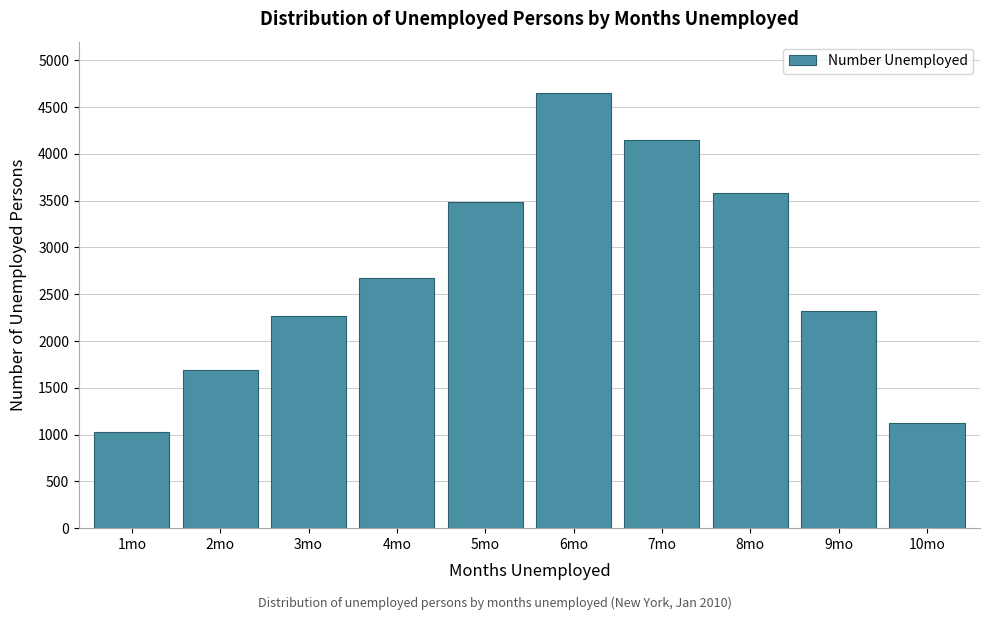

Reading left to right, transcribe all the data shown in this chart.

1mo=1029	2mo=1686	3mo=2269	4mo=2675	5mo=3487	6mo=4652	7mo=4145	8mo=3587	9mo=2325	10mo=1120